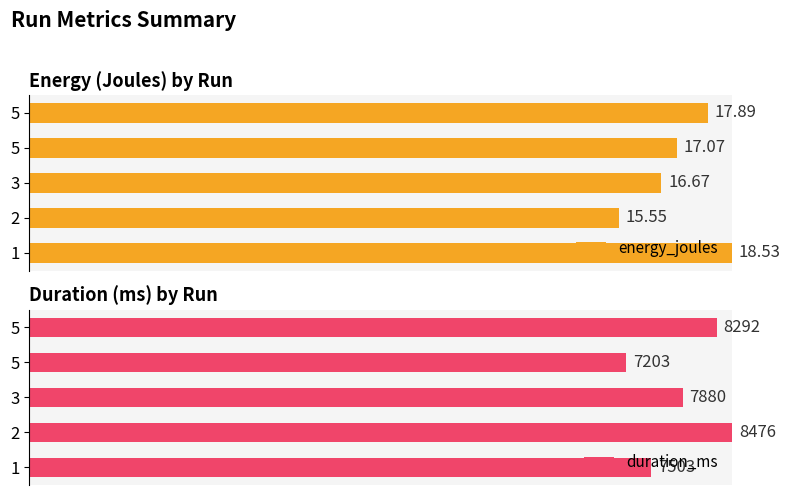

Are the bars grouped side by side (vs. stacked)?

Yes